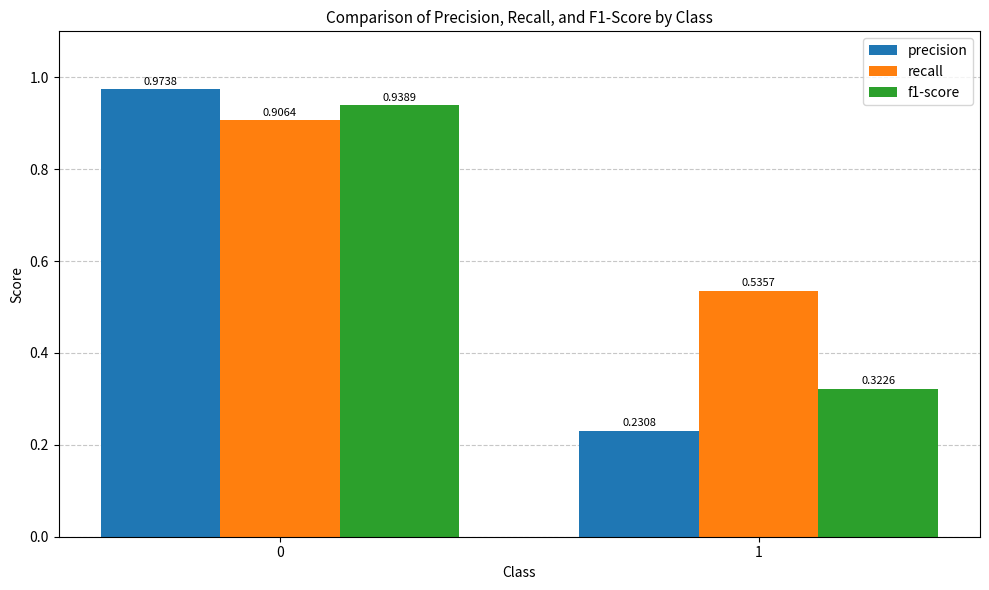

At how many categories does at least one series exceed 0?

2